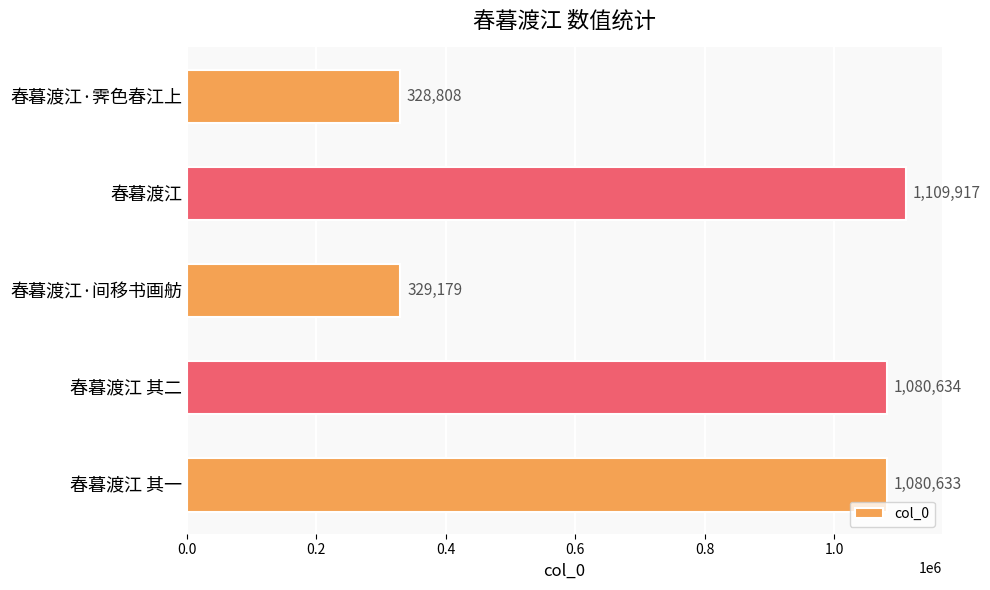

List the labels in order of value, largest first.

春暮渡江, 春暮渡江 其二, 春暮渡江 其一, 春暮渡江·间移书画舫, 春暮渡江·霁色春江上